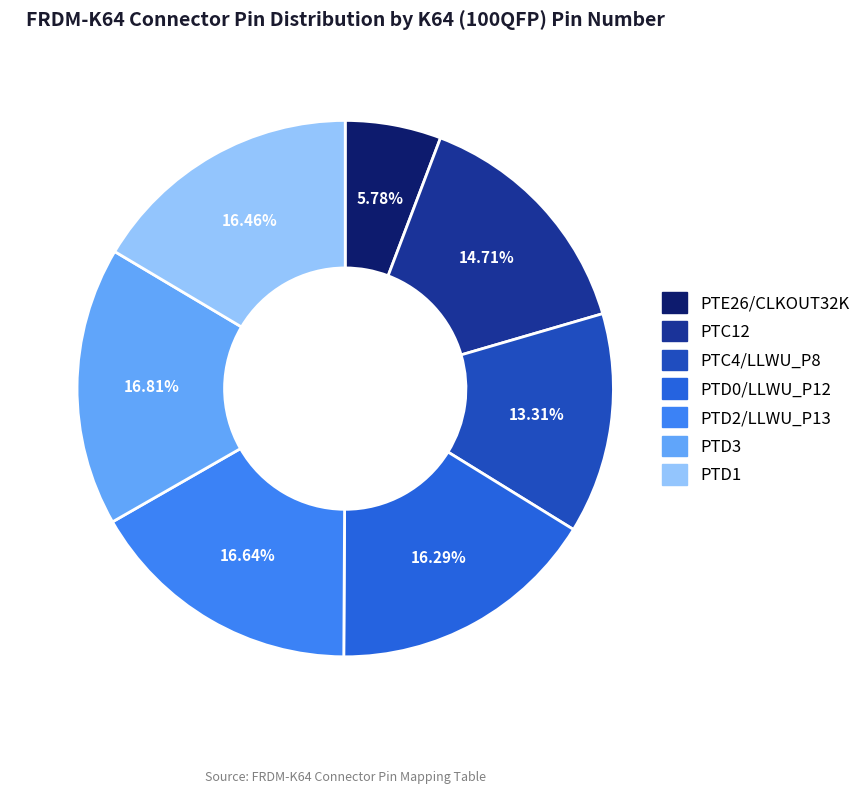

To the nearest percent, what percentage of the pie is PTE26/CLKOUT32K?

6%